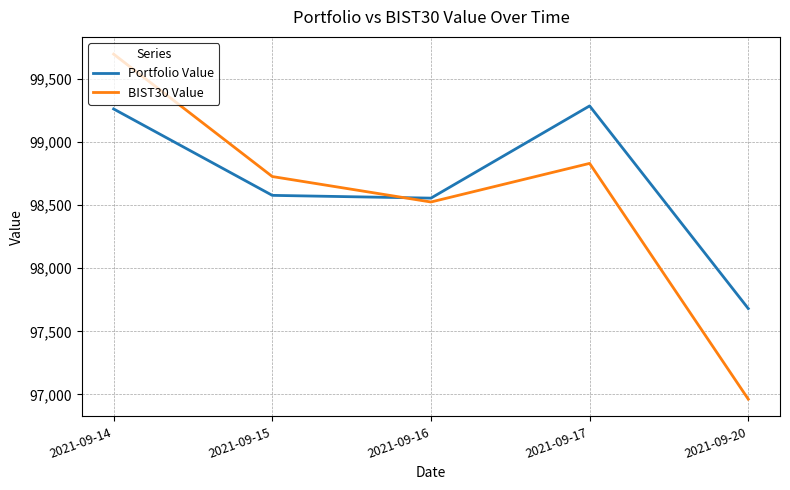

Which series has the largest range (max minus min)?

BIST30 Value